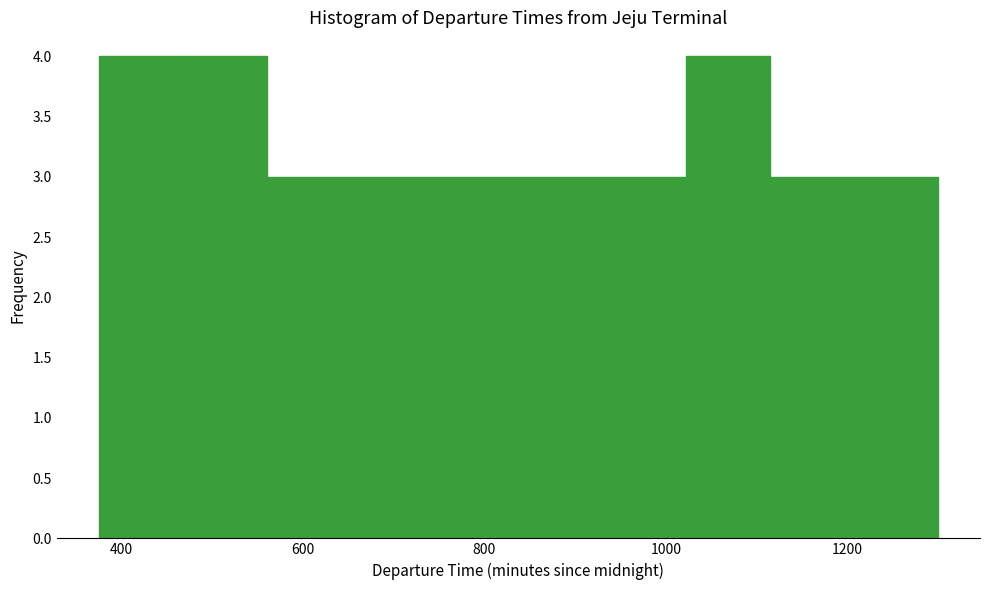

Reading left to right, list every bar in this chart as the range it spans on the x-axis followed by its height. Neither the bar edges nor the heights are printed on the chart, so give them approximately, as read against the axes.

380 to 460: 4
460 to 560: 4
560 to 660: 3
660 to 740: 3
740 to 840: 3
840 to 940: 3
940 to 1020: 3
1020 to 1120: 4
1120 to 1200: 3
1200 to 1300: 3